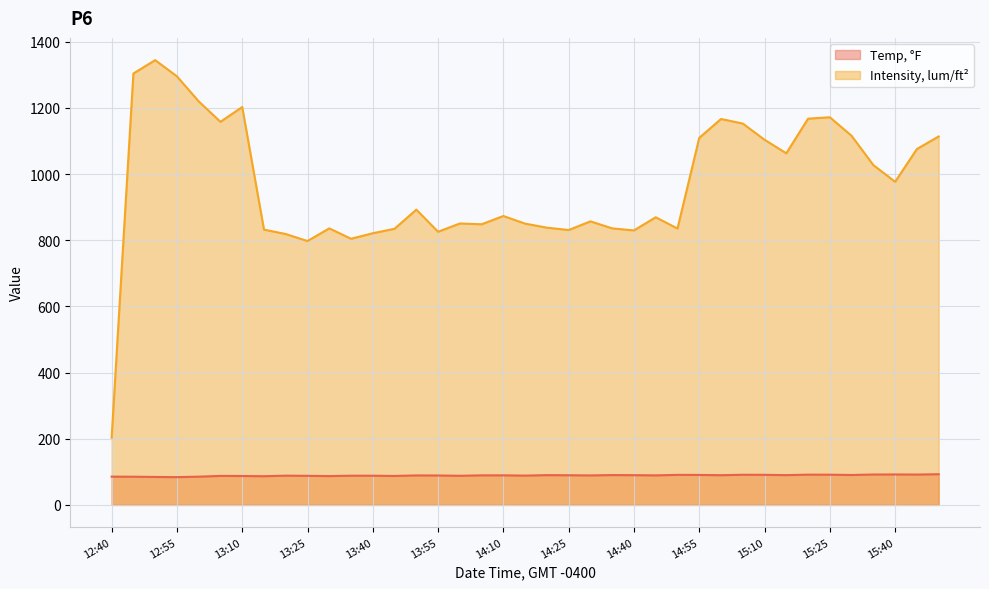

How many data points in Temp, °F are above 89?

22